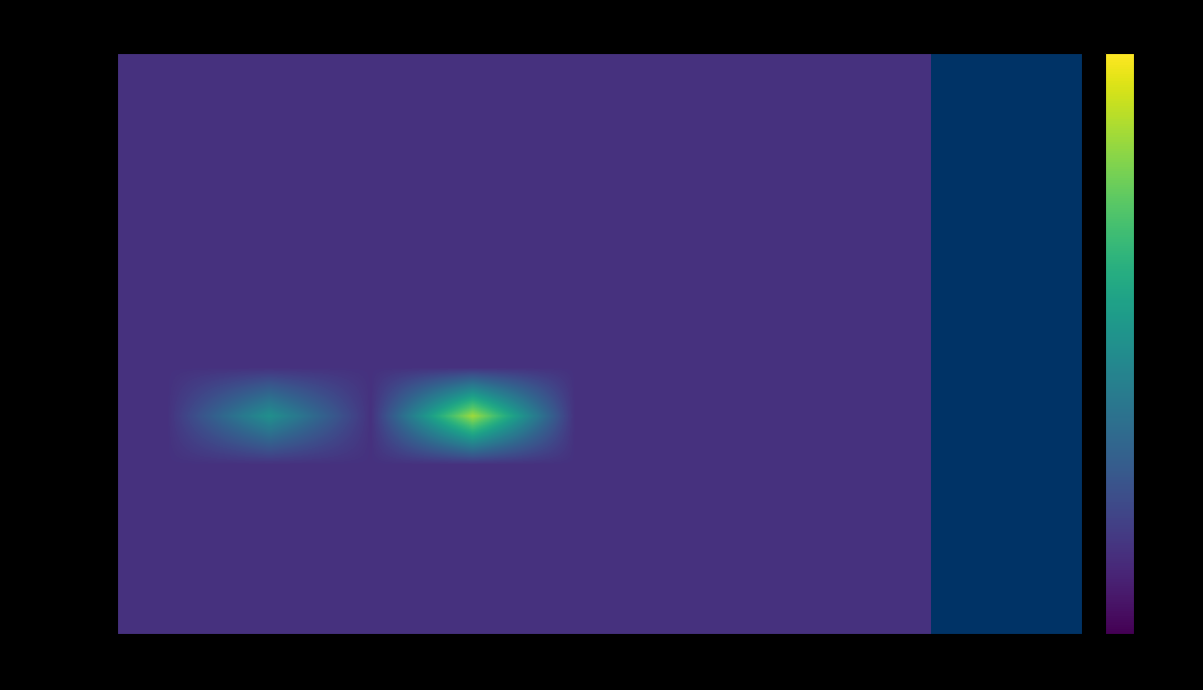

Rank the series at col_7 from highest to lowest value.

And, thus, in, their, languages, these, jargons, permeate, throughout, the, language, .